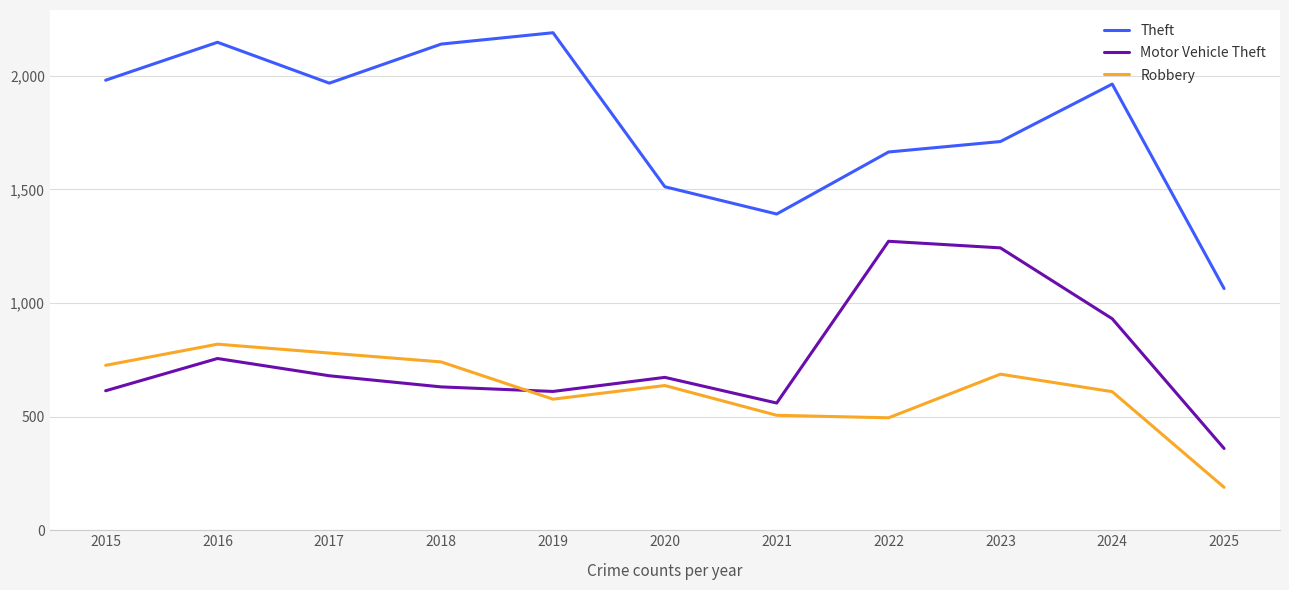

What is the average value of the Theft series?

1794